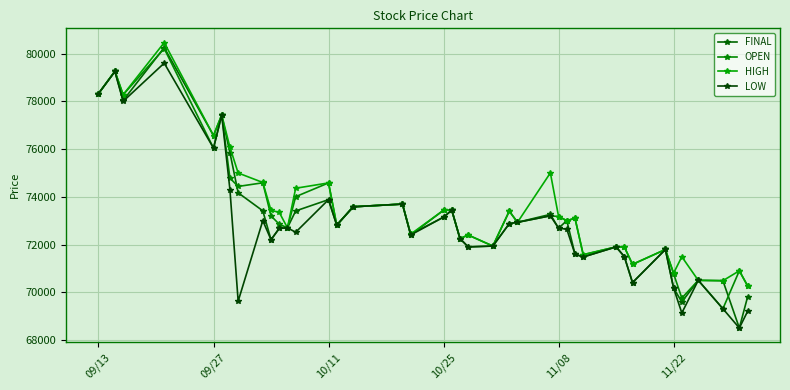

How many lines are shown in the chart?

4